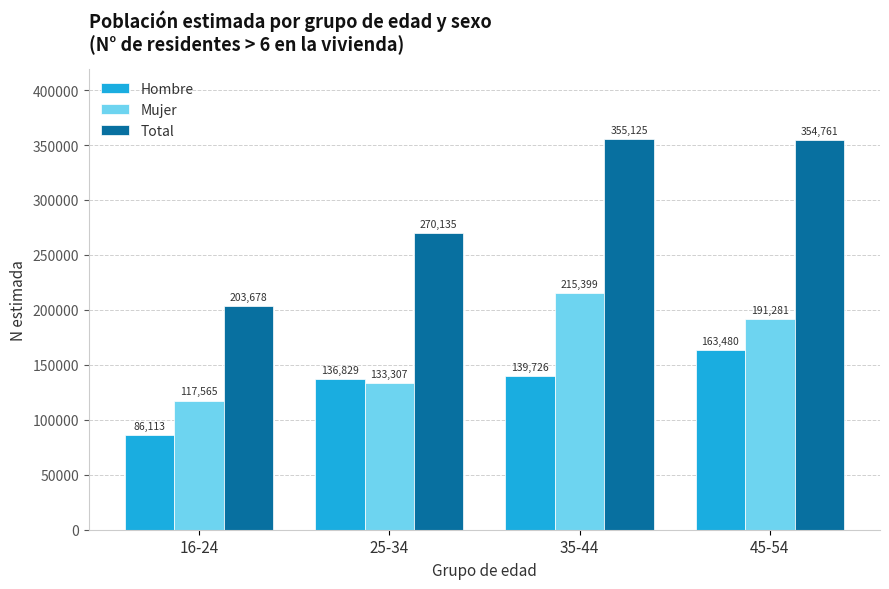

What position from the left is 16-24?

1